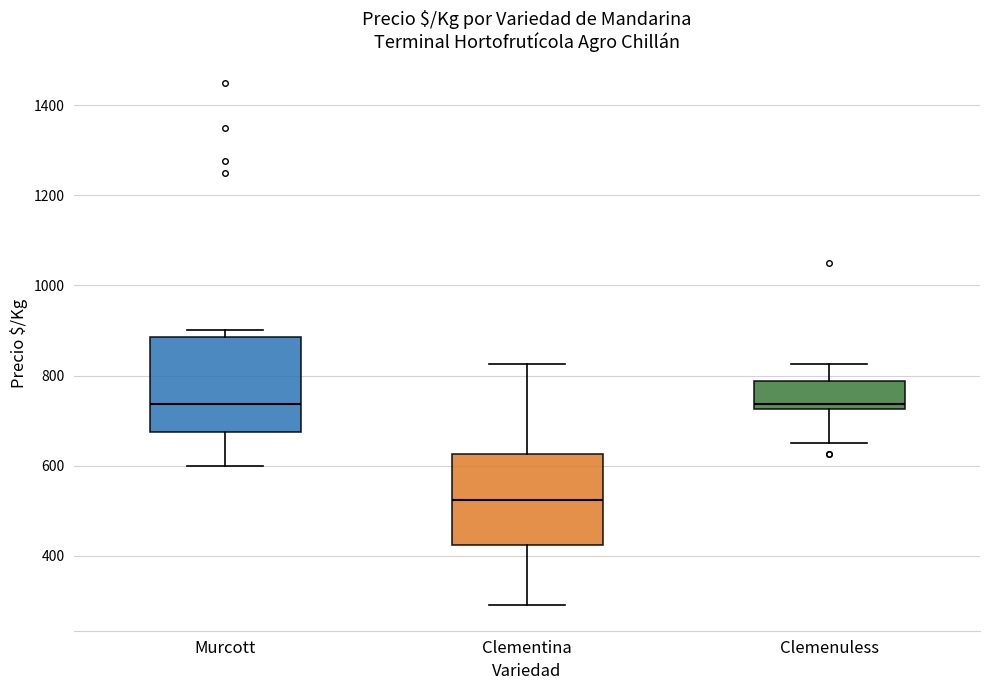

Where does the median line of the box for Murcott sit on the y-axis? The values are not printed on the chart, so give them approximately, as read against the axis.

740